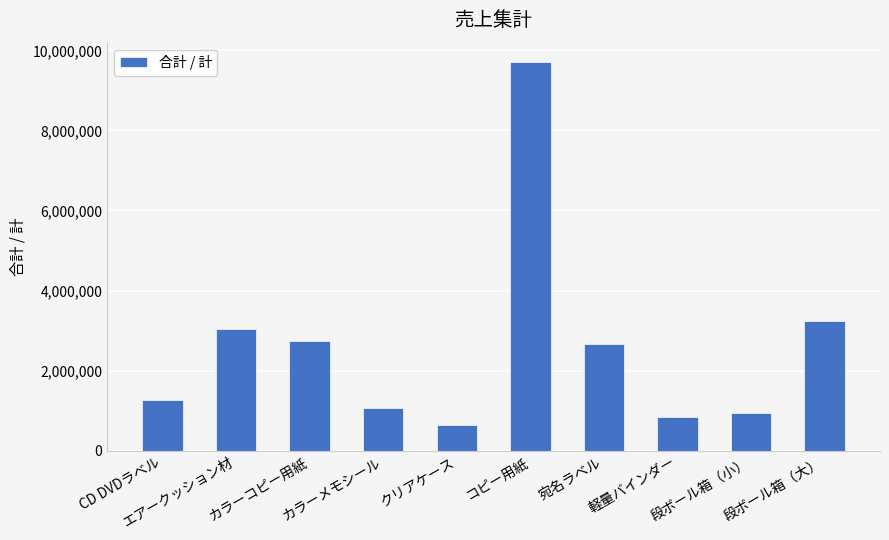

What is the label of the 5th bar from the left?

クリアケース